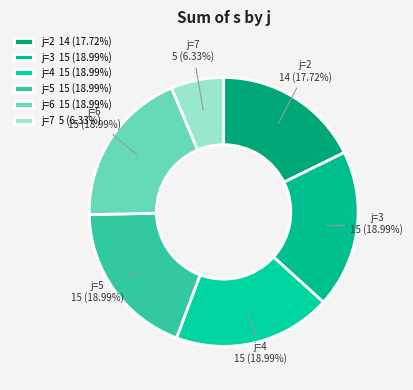

To the nearest percent, what is the difference between the largest and smallest slice percentages?

13%